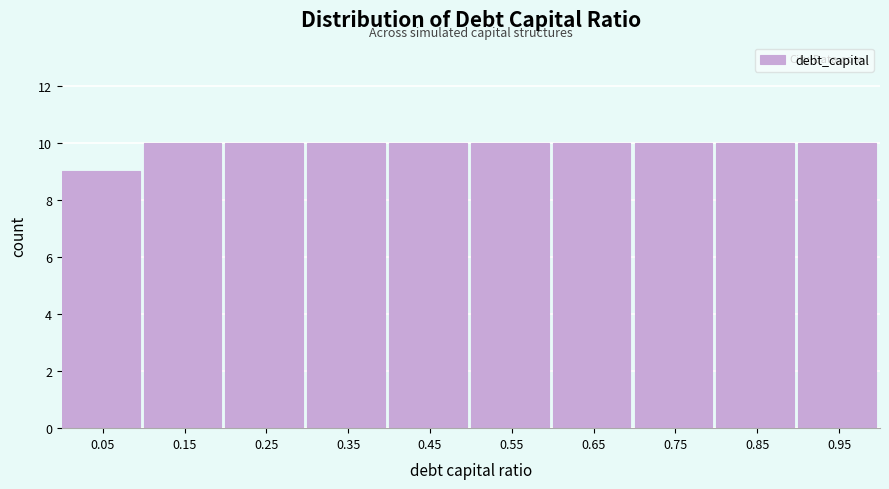

Reading left to right, list every bar in this chart as the range it spans on the x-axis followed by its height. The values are not printed on the chart, so give them approximately, as read against the axis.

0.0 to 0.1: 9
0.1 to 0.2: 10
0.2 to 0.3: 10
0.3 to 0.4: 10
0.4 to 0.5: 10
0.5 to 0.6: 10
0.6 to 0.7: 10
0.7 to 0.8: 10
0.8 to 0.9: 10
0.9 to 1.0: 10